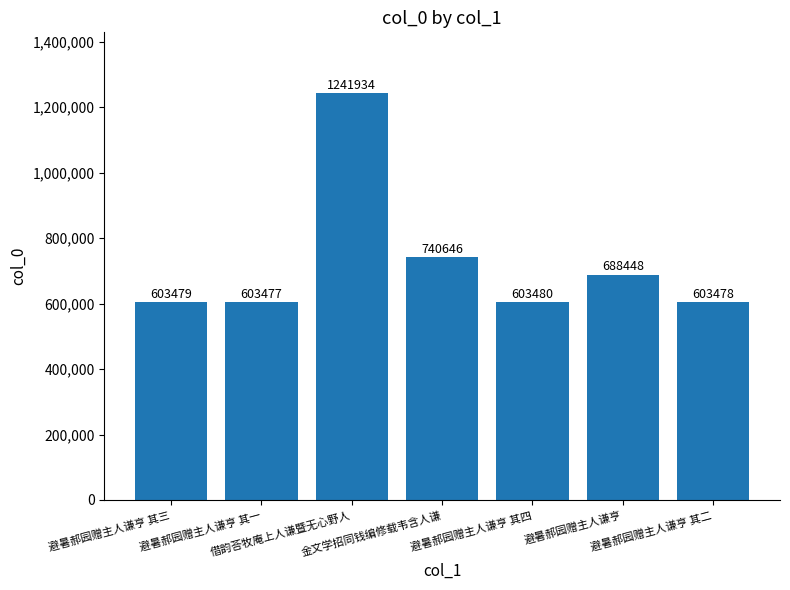

Which has a higher value, 避暑郝园赠主人谦亨 其二 or 避暑郝园赠主人谦亨 其三?

避暑郝园赠主人谦亨 其三